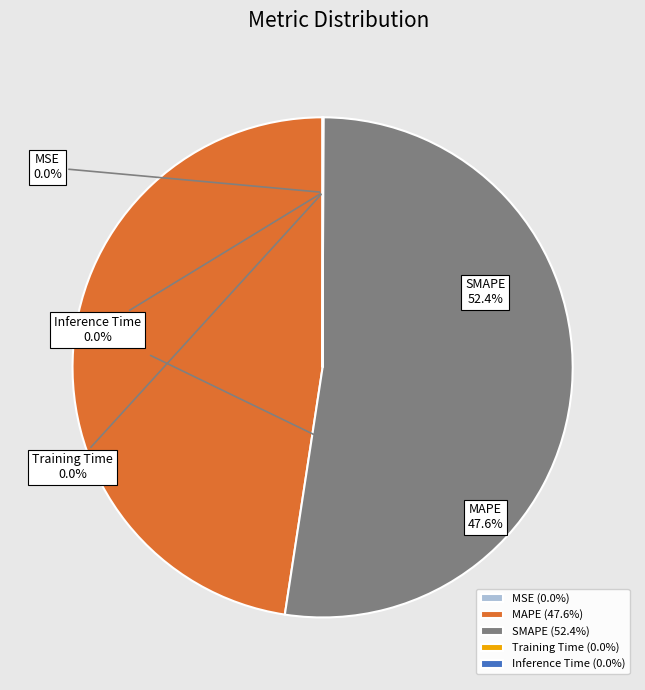

How much of the chart is everything except MAPE?

52.4%